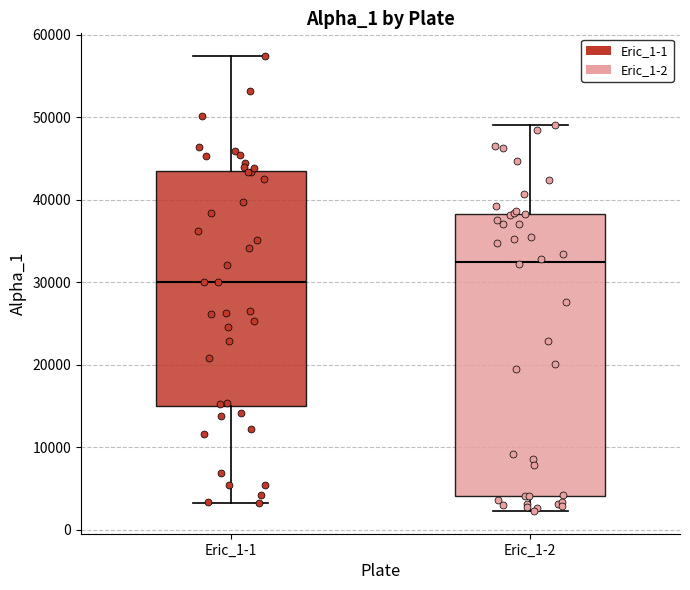

Reading left to right, read every box against the y-axis: the position of its median line, the range the box covers, and the ends of its whiskers. The values are not printed on the chart, so give them approximately, as read against the axis.

Eric_1-1: median 30000, box 15000 to 44000, whiskers 3000 to 57000
Eric_1-2: median 32000, box 4000 to 38000, whiskers 2000 to 49000